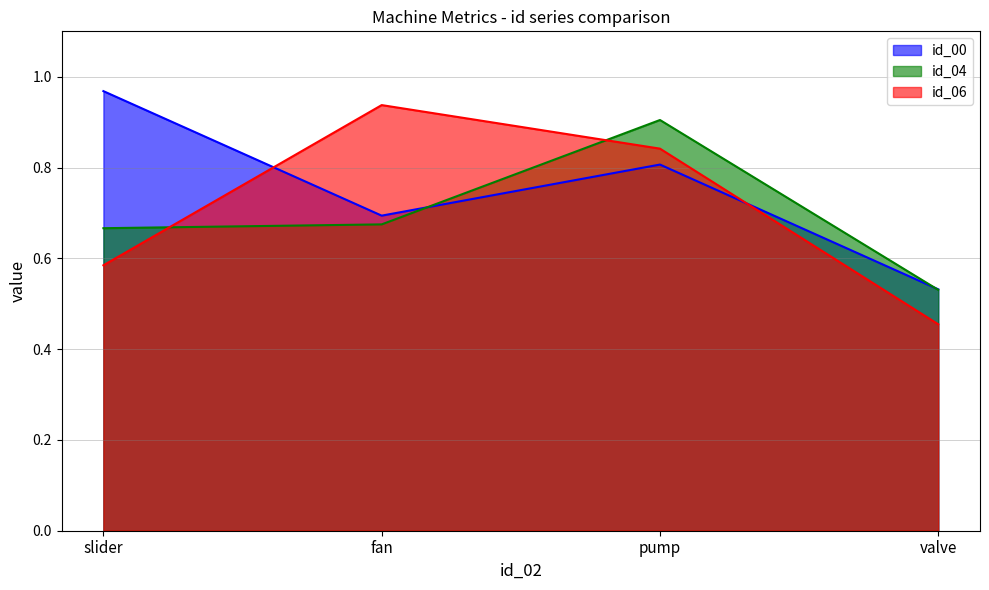

Which series has the largest total across all categories?

id_00